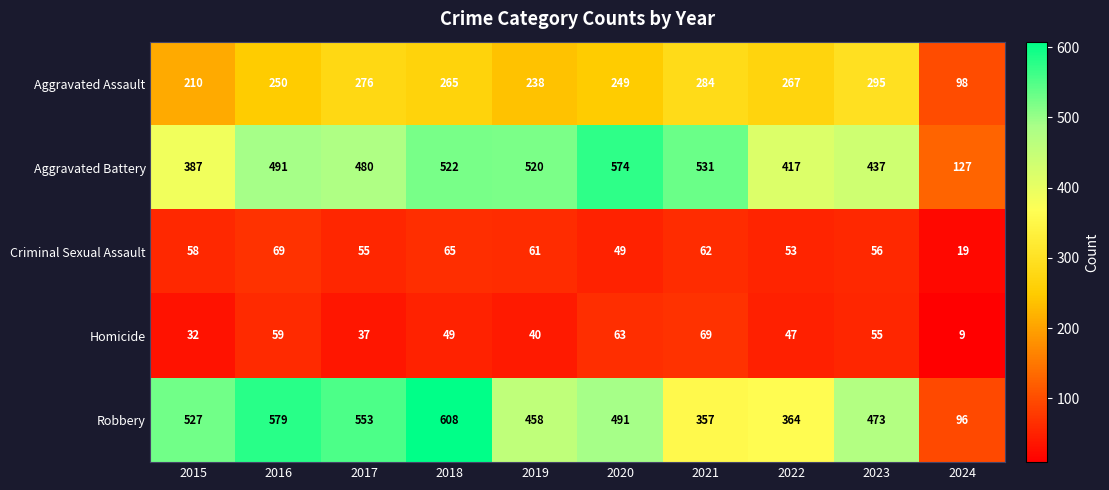

At which category does the chart reach its peak across all series?

2018